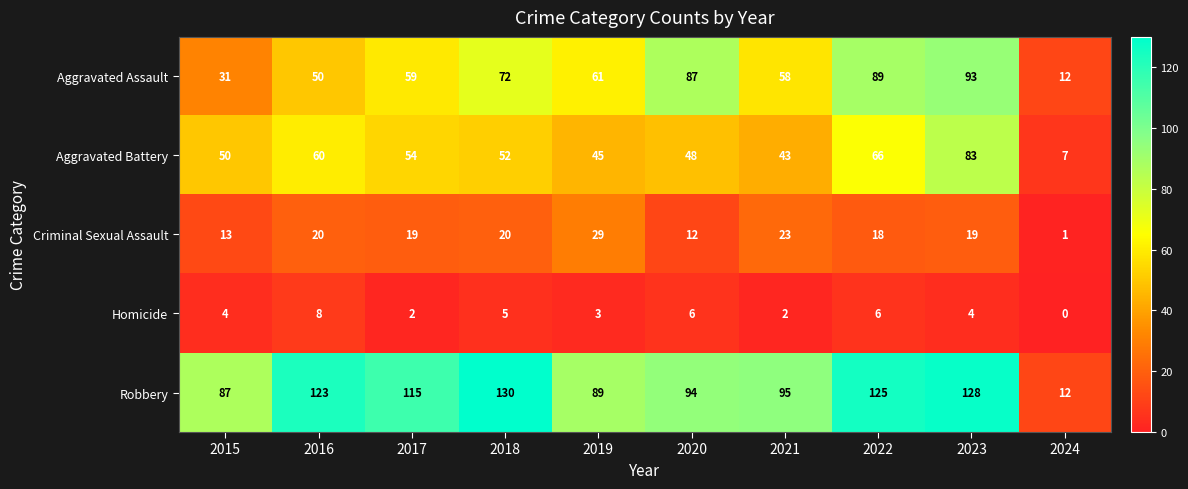

Count the number of data series in this chart.

5